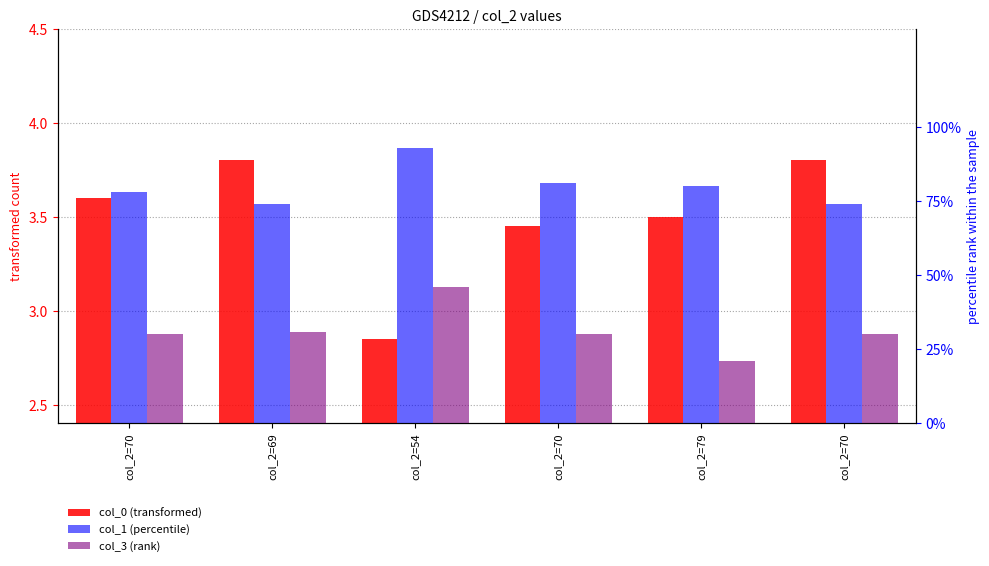

At which category does the chart reach its minimum across all series?

col_2=54